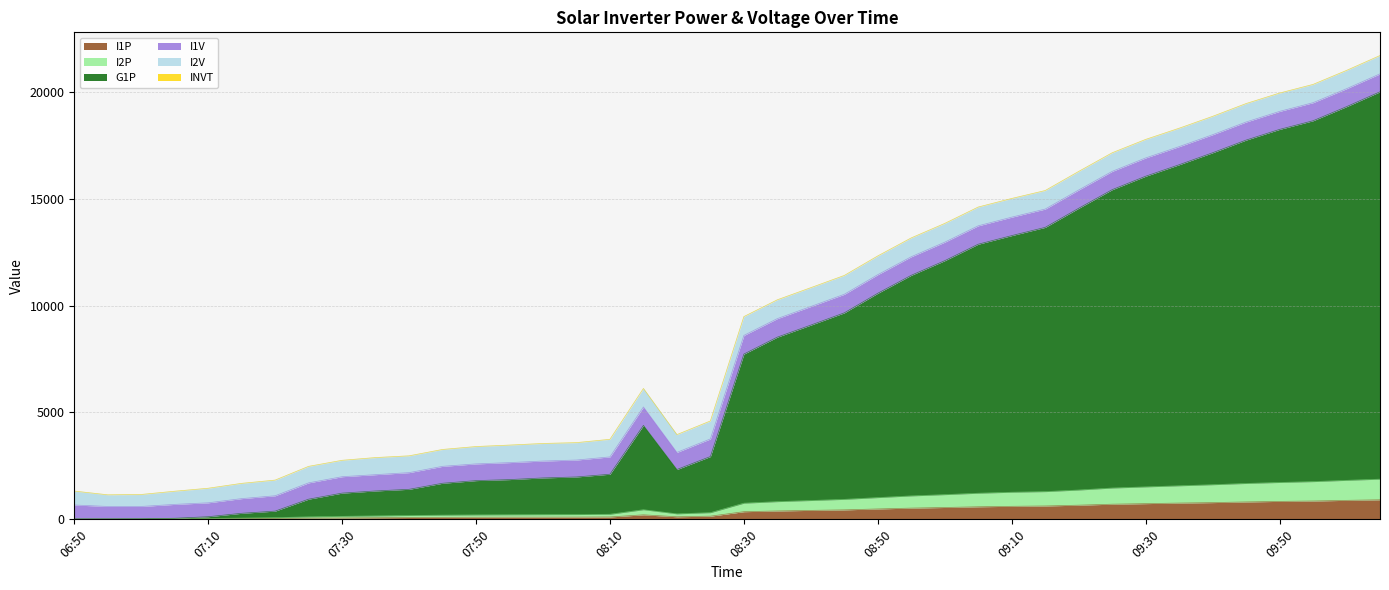

True or false: I2P has a value of 237.8 at 08:10.

True